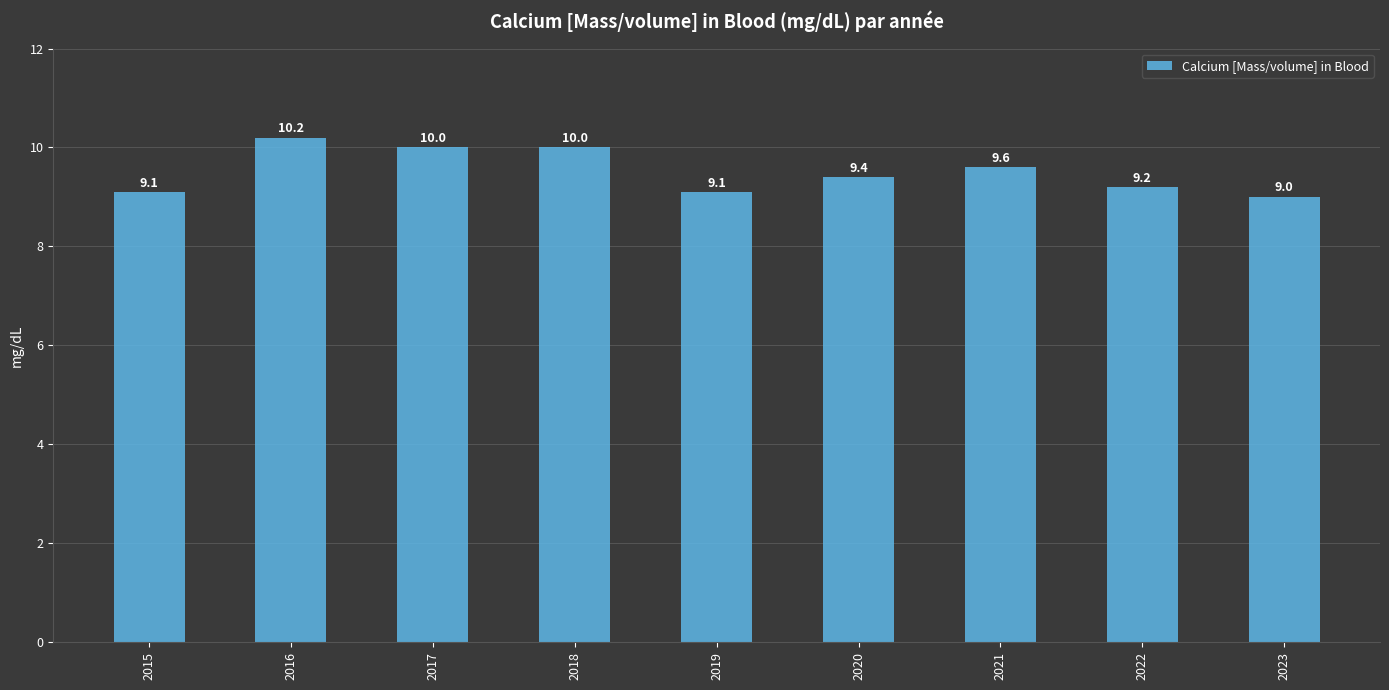

What value does the data have at 2019?

9.1